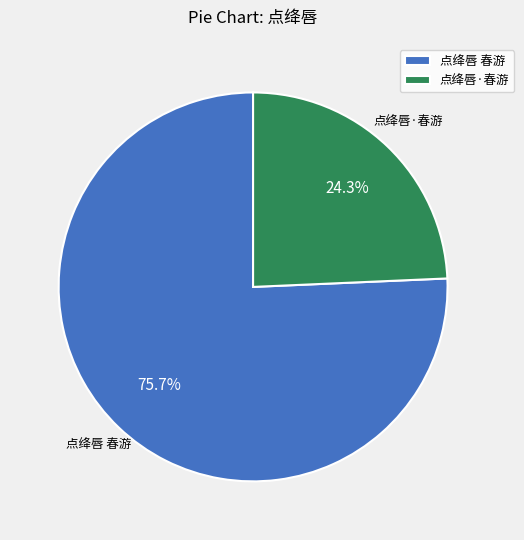

Combined, what portion of the pie is 点绛唇 春游 and 点绛唇·春游?

100.0%